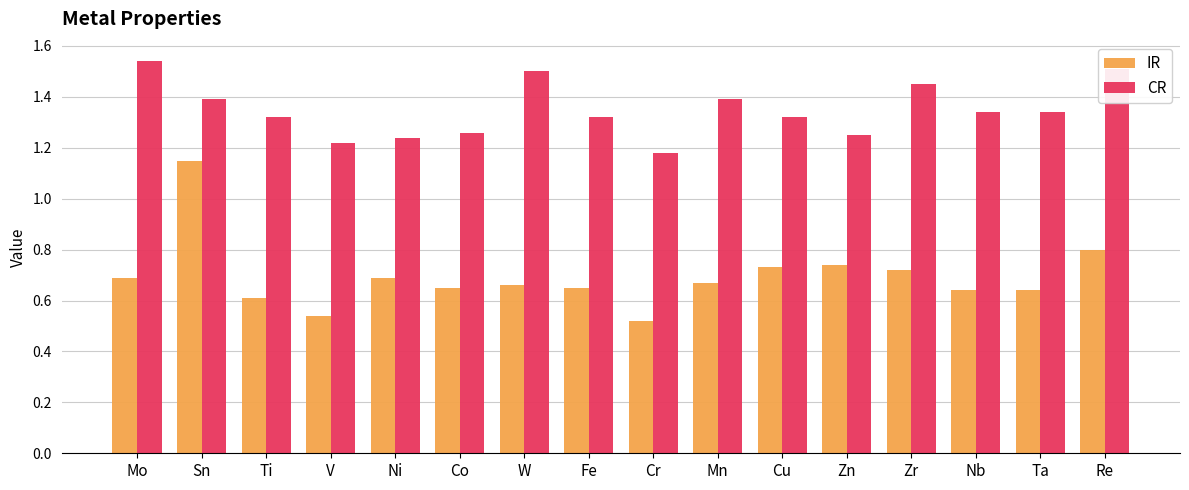

Does the chart contain any negative values?

No